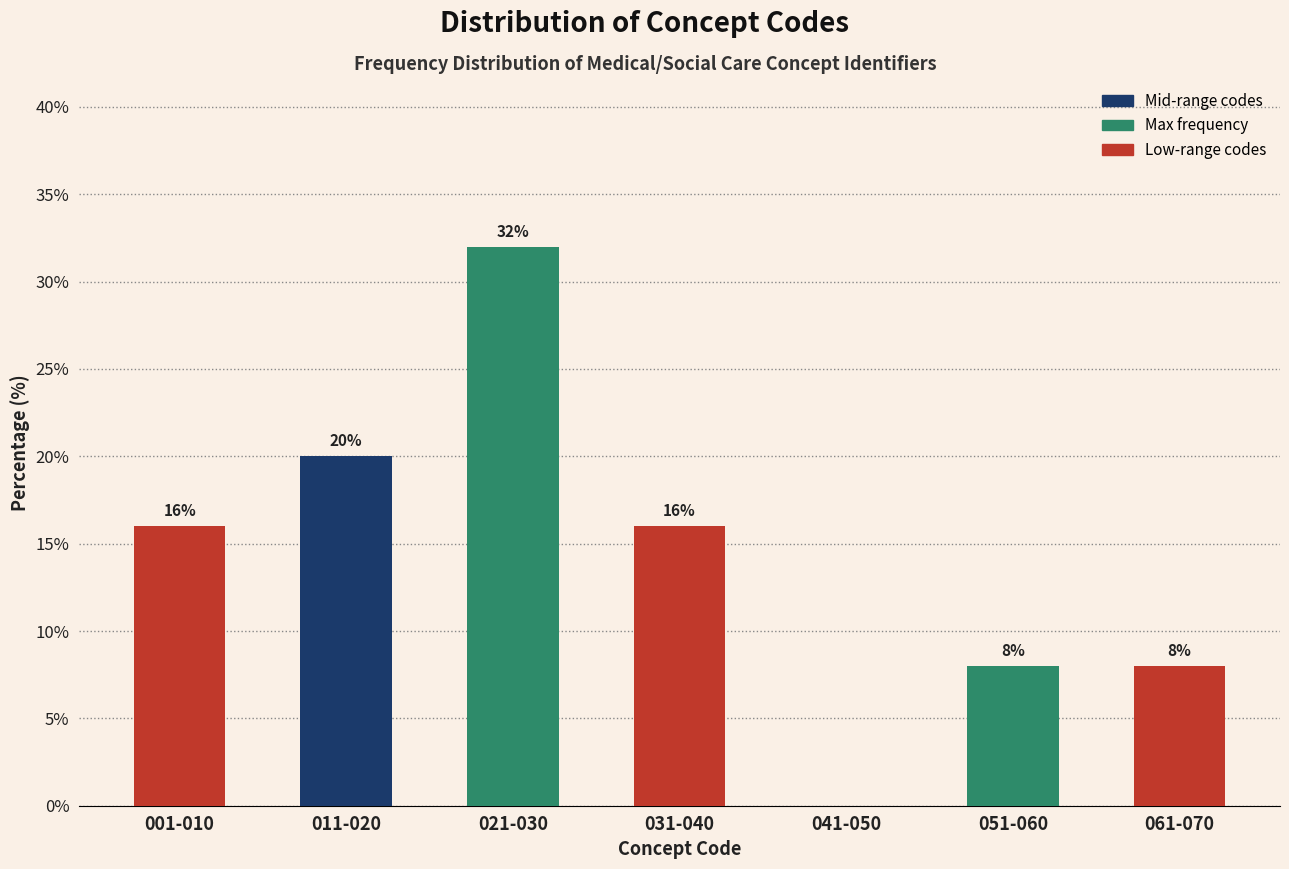

What is the change in value from 001-010 to 061-070?

-8